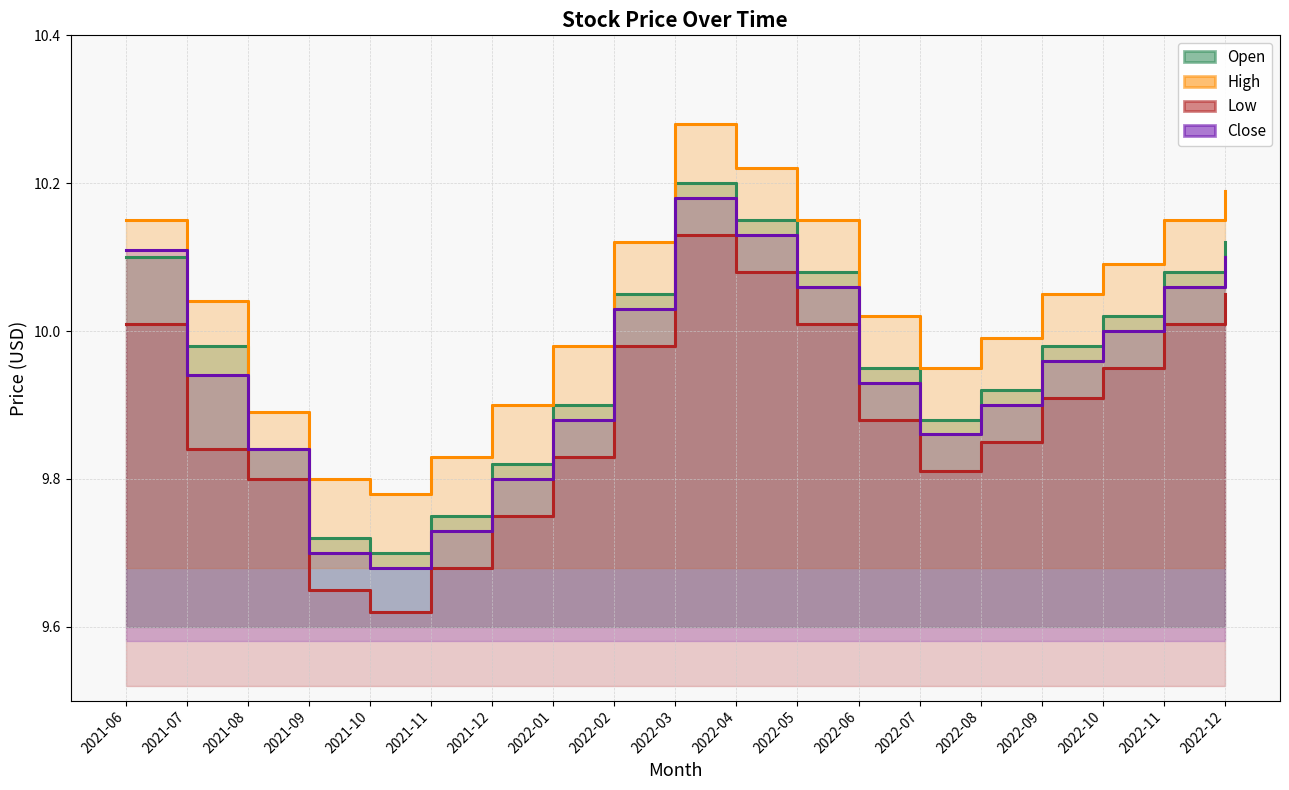

True or false: Low and Open cross at least once.

False